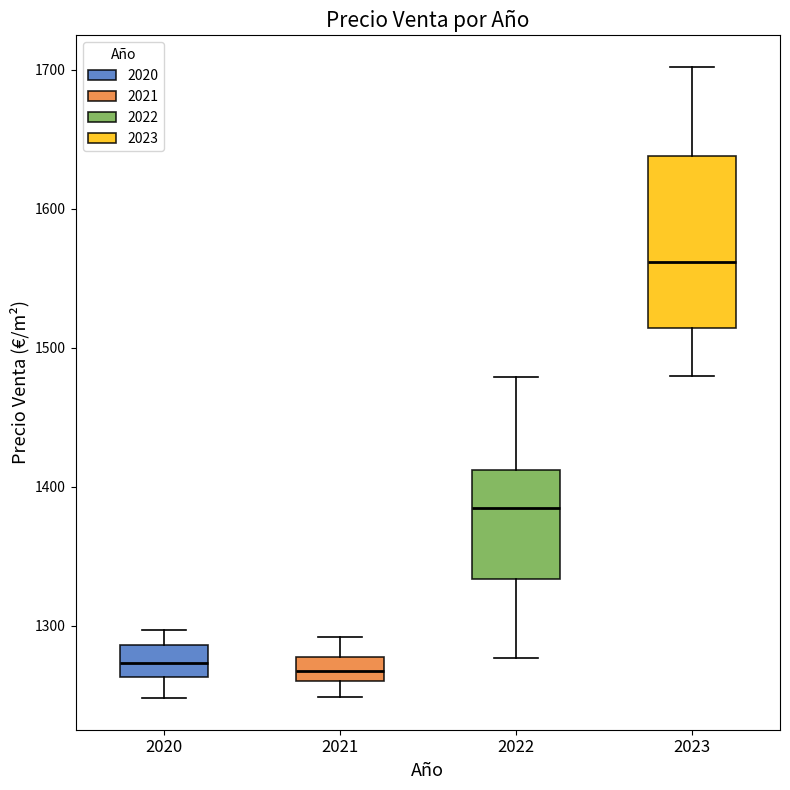

Reading left to right, transcribe this box plot: for each box, give where its median line is, the range the box spans, and where its two whiskers end, as read against the y-axis. The values are not printed on the chart, so give them approximately, as read against the axis.

2020: median 1270, box 1260 to 1290, whiskers 1250 to 1300
2021: median 1270, box 1260 to 1280, whiskers 1250 to 1290
2022: median 1380, box 1330 to 1410, whiskers 1280 to 1480
2023: median 1560, box 1510 to 1640, whiskers 1480 to 1700